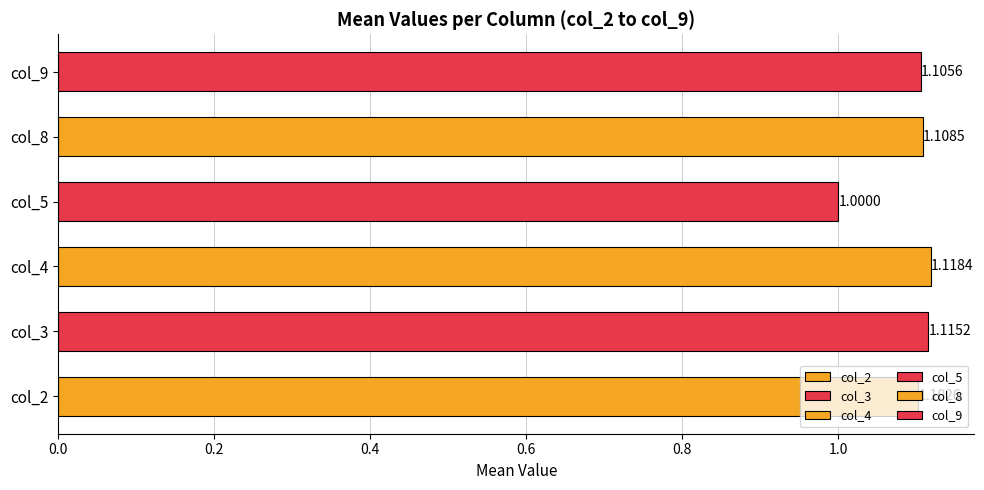

How many series are shown in this chart?

1